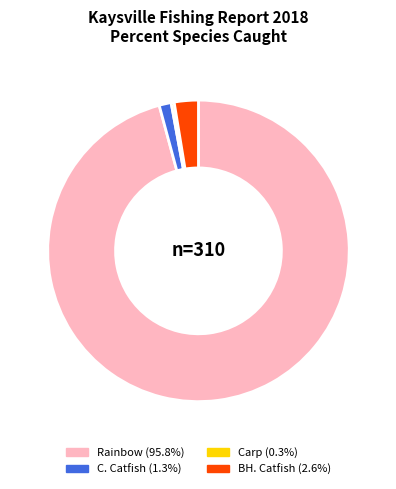

Do C. Catfish and BH. Catfish together represent more than half of the pie?

No